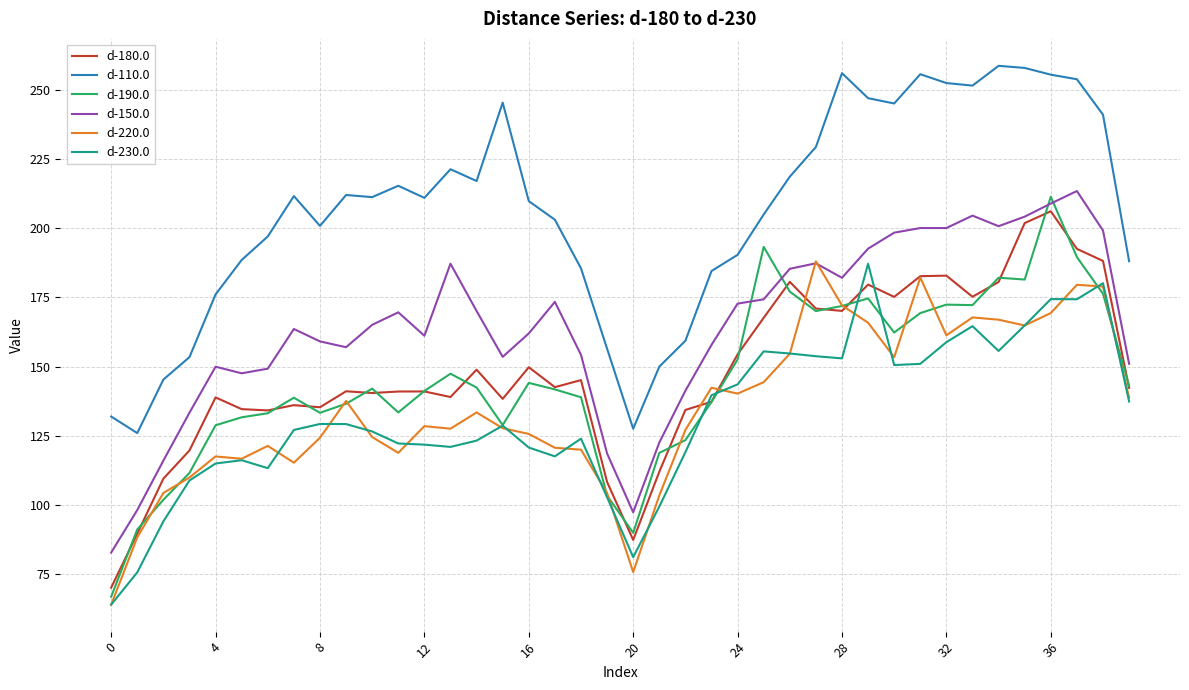

What is the lowest value of the d-190.0 series?

66.8